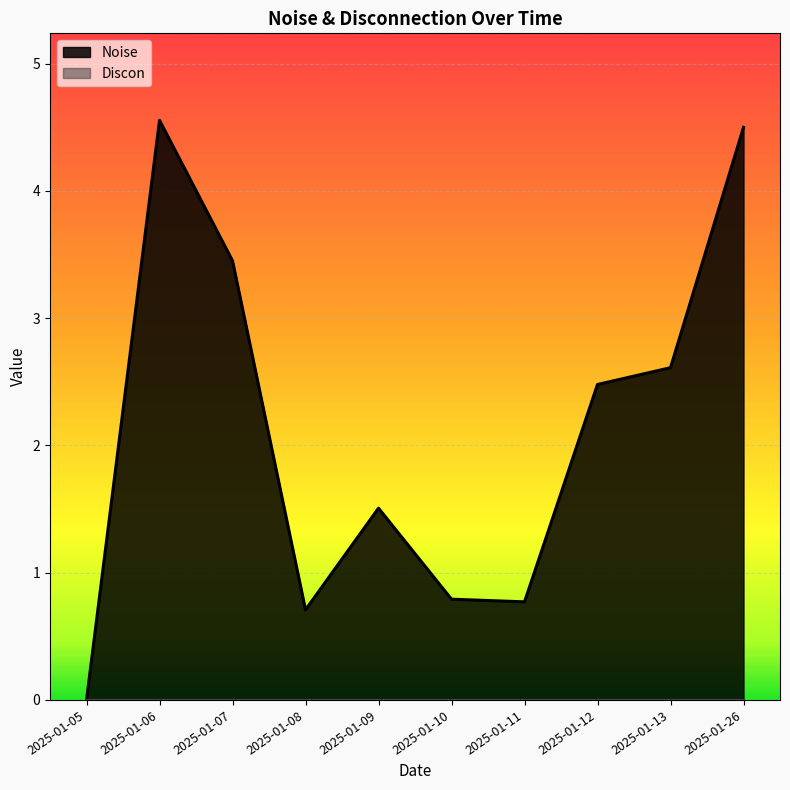

Rank the categories by value from highest to lowest.

2025-01-06, 2025-01-26, 2025-01-07, 2025-01-13, 2025-01-12, 2025-01-09, 2025-01-10, 2025-01-11, 2025-01-08, 2025-01-05